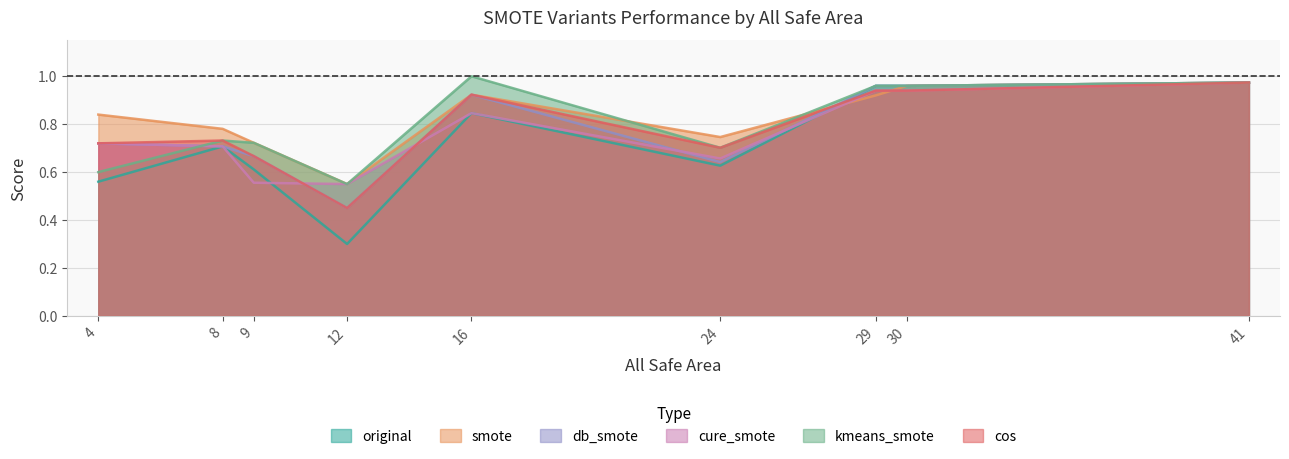

Reading left to right, extract all data points from this chart.

original: 4=0.6	8=0.7	9=0.6	12=0.3	16=0.8	24=0.6	29=1.0	30=1.0	41=1.0
smote: 4=0.8	8=0.8	9=0.7	12=0.6	16=0.9	24=0.7	29=0.9	30=1.0	41=1.0
db_smote: 4=0.7	8=0.7	9=0.7	12=0.5	16=0.9	24=0.6	29=1.0	30=1.0	41=1.0
cure_smote: 4=0.7	8=0.7	9=0.6	12=0.6	16=0.8	24=0.7	29=0.9	30=0.9	41=1.0
kmeans_smote: 4=0.6	8=0.7	9=0.7	12=0.6	16=1.0	24=0.7	29=1.0	30=1.0	41=1.0
cos: 4=0.7	8=0.7	9=0.7	12=0.5	16=0.9	24=0.7	29=0.9	30=0.9	41=1.0